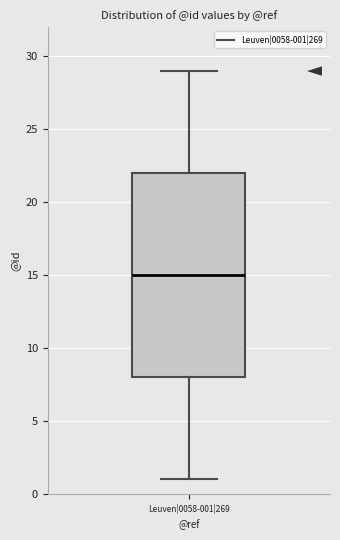

Where is the upper edge of the box for Leuven|0058-001|269 on the y-axis? The values are not printed on the chart, so give them approximately, as read against the axis.

22